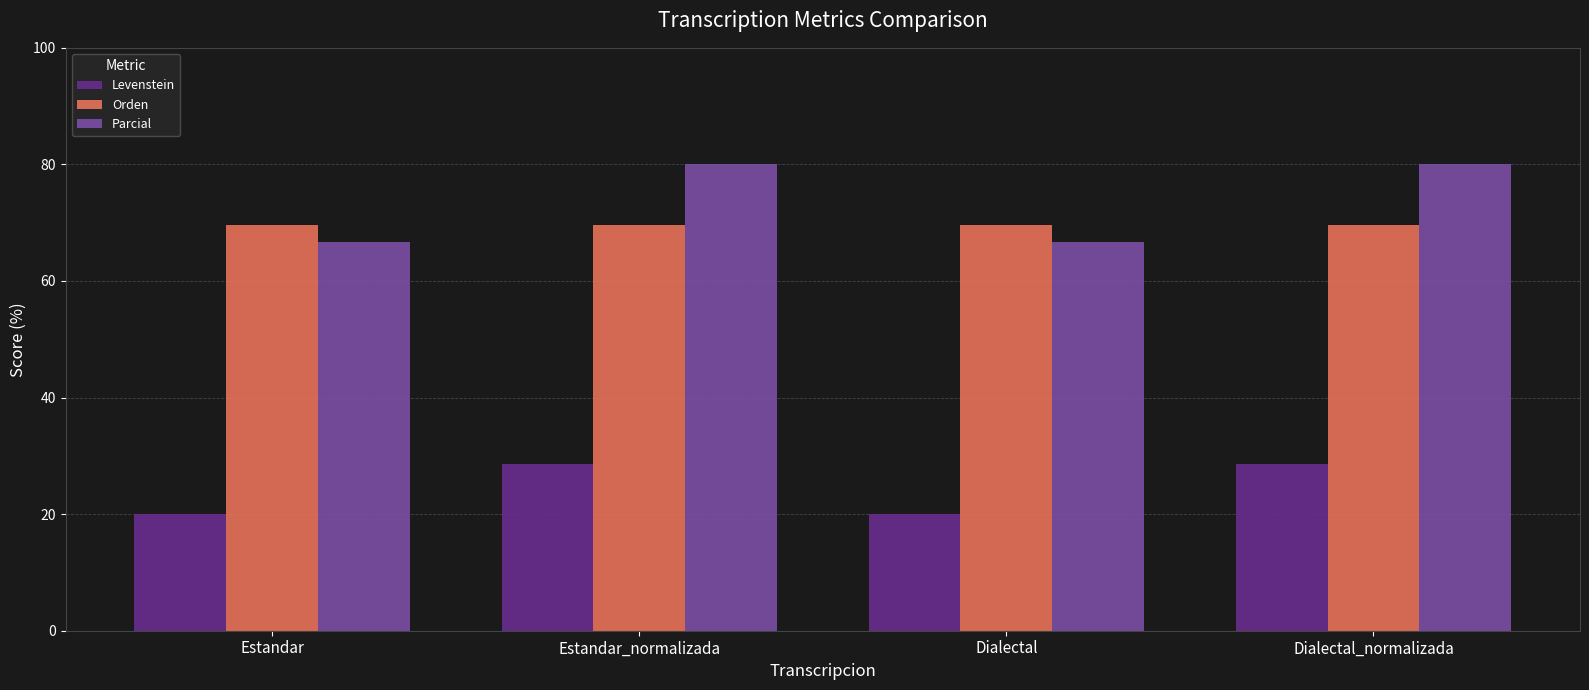

Is it true that Levenstein equals 9.2 at Estandar_normalizada?

False